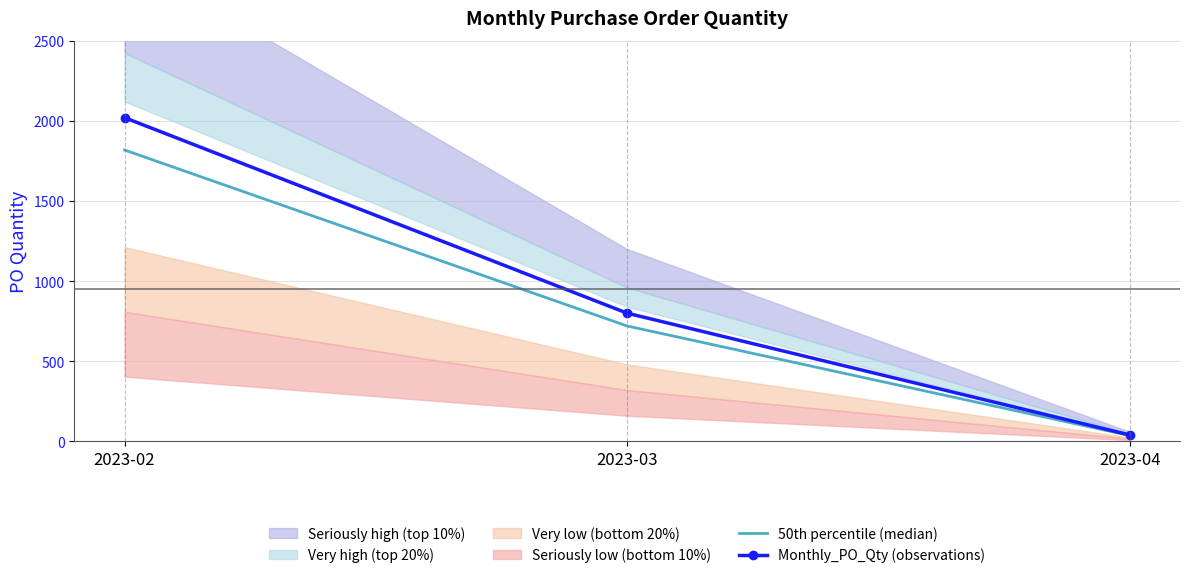

Which category has the highest value in the Monthly_PO_Qty (observations) series?

2023-02